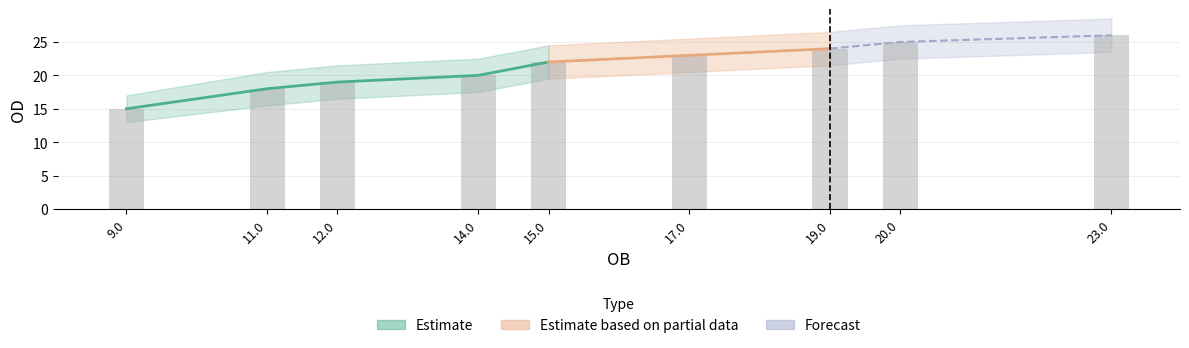

Reading right to left, list all the values displayed in this chart.

OD: 23.0=26.0	20.0=25.0	19.0=24.0	17.0=23.0	15.0=22.0	14.0=20.0	12.0=19.0	11.0=18.0	9.0=15.0
OD_upper: 23.0=28.5	20.0=27.5	19.0=26.5	17.0=25.5	15.0=24.5	14.0=22.5	12.0=21.5	11.0=20.5	9.0=17.0
OD_lower: 23.0=23.5	20.0=22.5	19.0=21.5	17.0=20.5	15.0=19.5	14.0=17.5	12.0=16.5	11.0=15.5	9.0=13.0
OB: 23.0=23.0	20.0=20.0	19.0=19.0	17.0=17.0	15.0=15.0	14.0=14.0	12.0=12.0	11.0=11.0	9.0=9.0